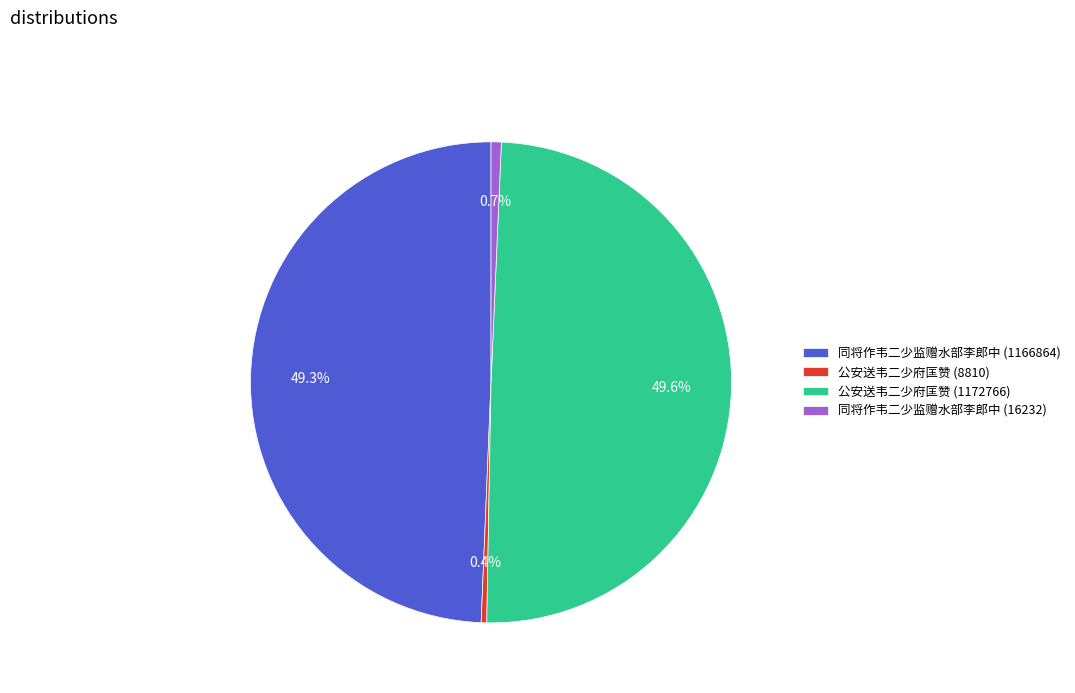

Approximately how many times larger is the value at 同将作韦二少监赠水部李郎中 (1166864) compared to 公安送韦二少府匡赞 (8810)?

132.4